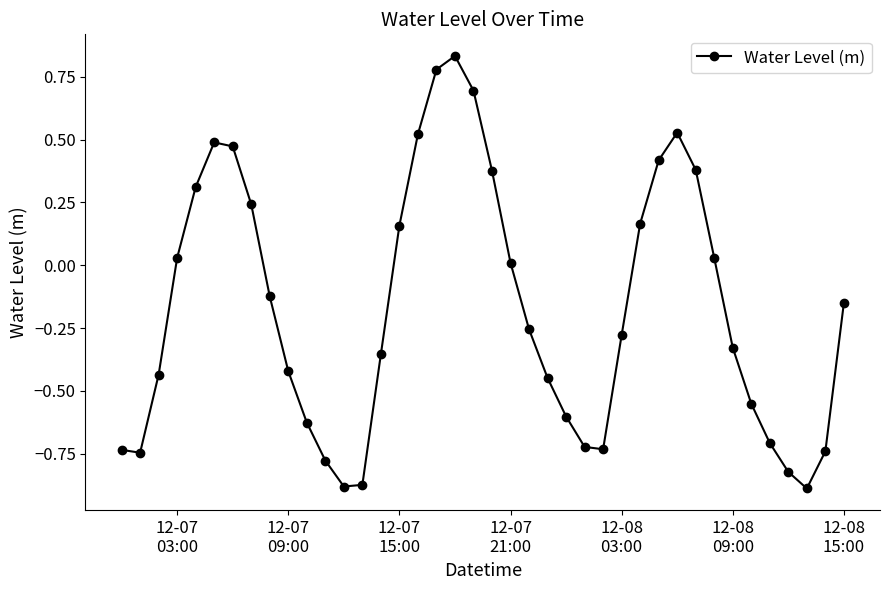

What is the difference between the second highest and second lowest values?

1.7